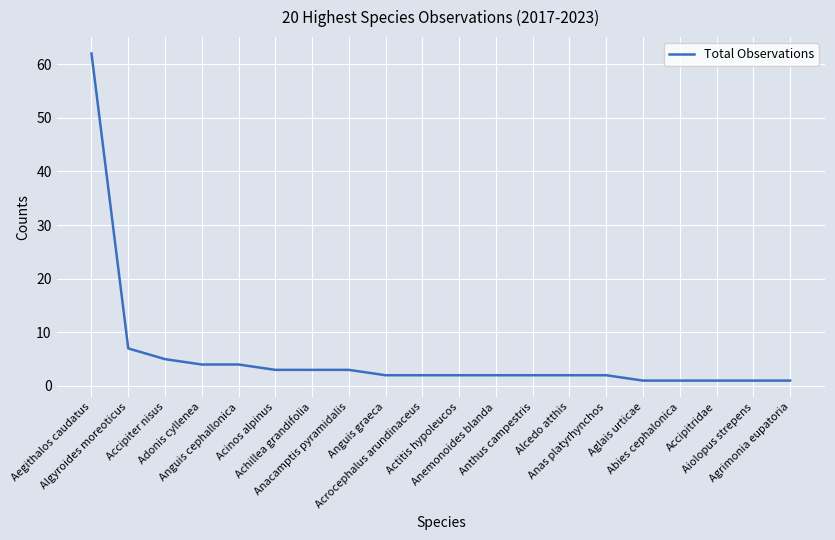

What is the greatest value displayed?

62